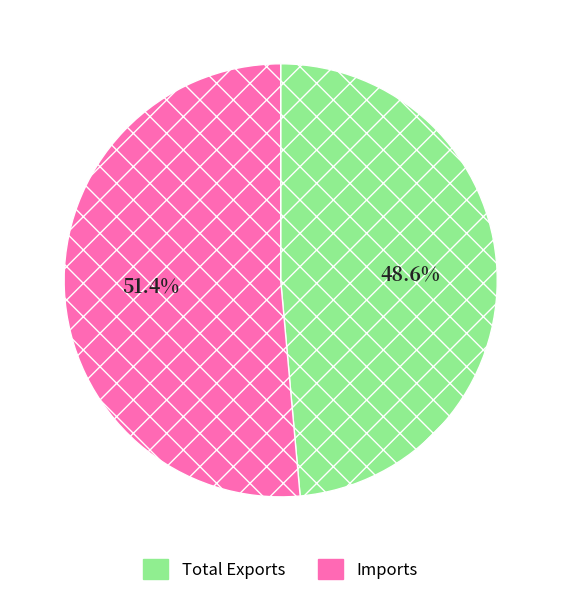

Between Total Exports and Imports, which is larger?

Imports